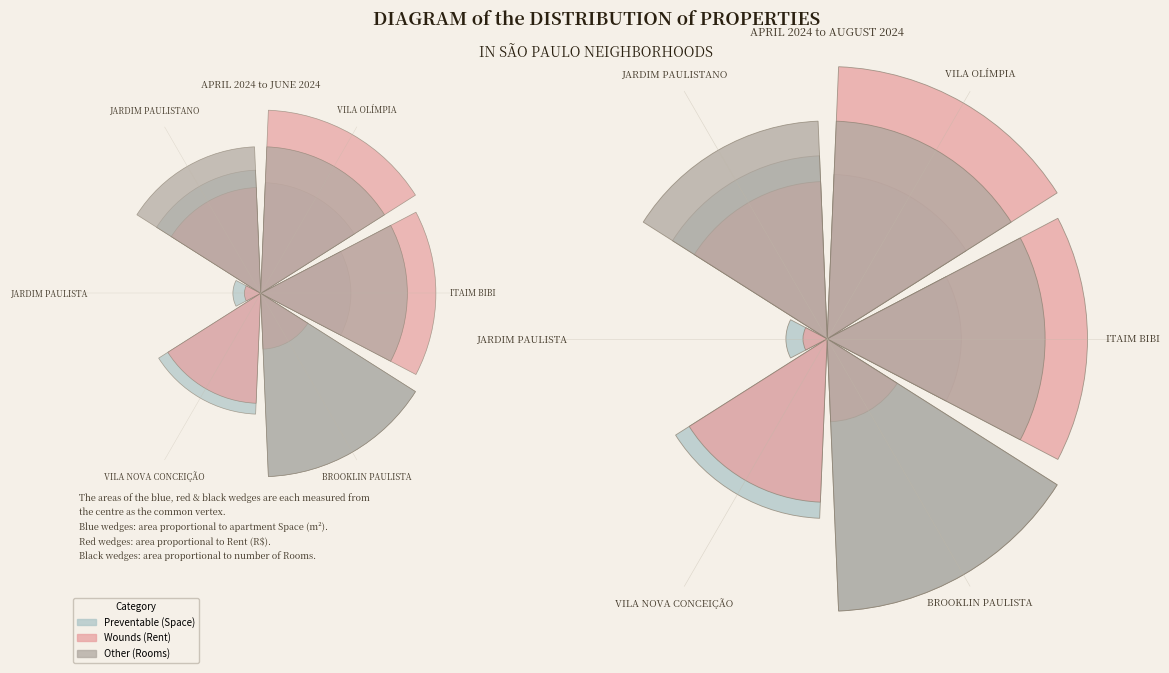

Rank the series by their average value, from lowest to highest.

Other (Rooms), Wounds (Rent), Preventable (Space)